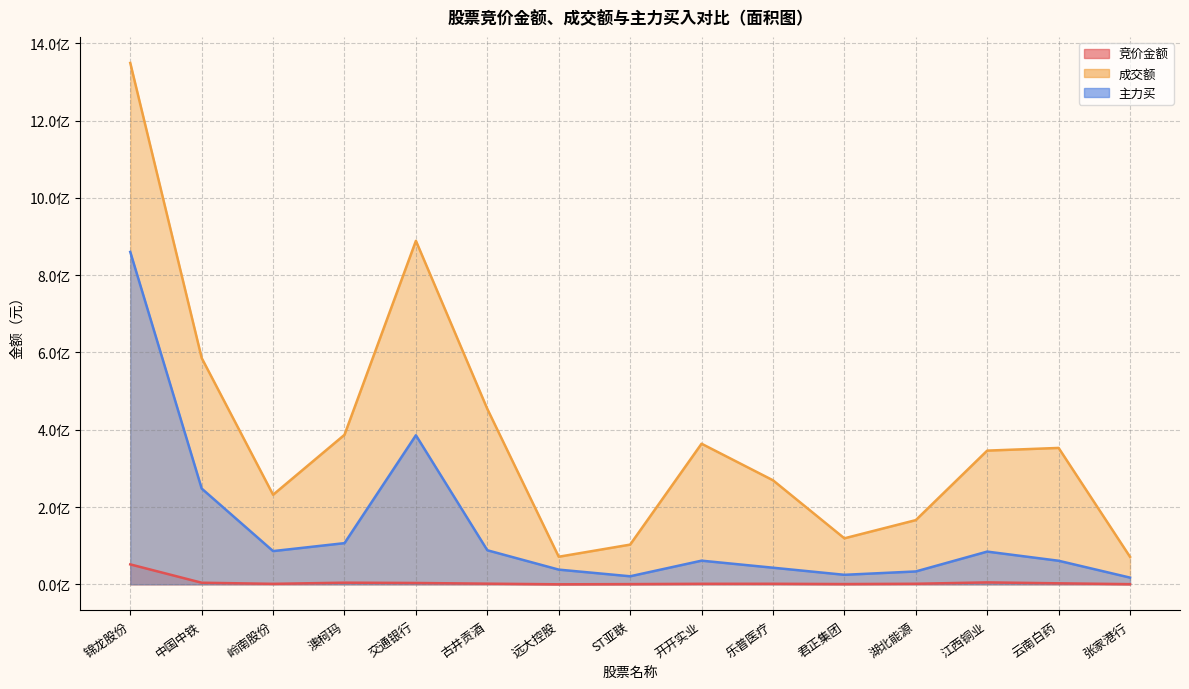

At how many categories does at least one series exceed 909272965?

1